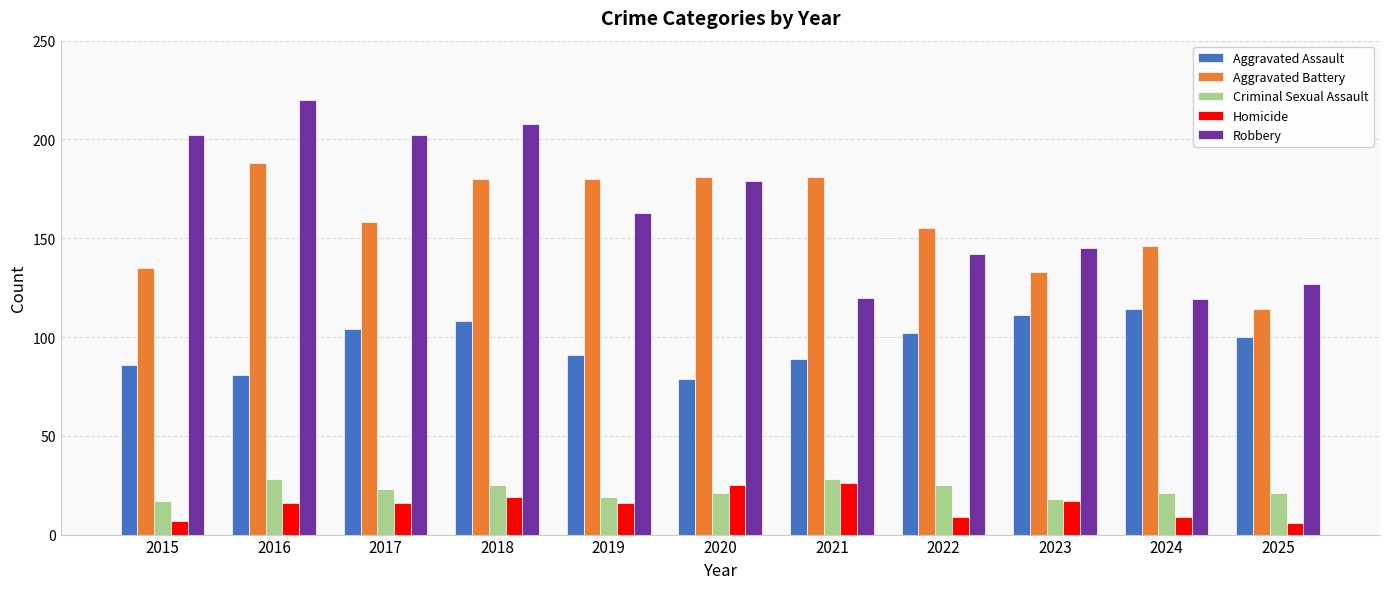

Reading left to right, extract all data points from this chart.

Aggravated Assault: 2015=86	2016=81	2017=104	2018=108	2019=91	2020=79	2021=89	2022=102	2023=111	2024=114	2025=100
Aggravated Battery: 2015=135	2016=188	2017=158	2018=180	2019=180	2020=181	2021=181	2022=155	2023=133	2024=146	2025=114
Criminal Sexual Assault: 2015=17	2016=28	2017=23	2018=25	2019=19	2020=21	2021=28	2022=25	2023=18	2024=21	2025=21
Homicide: 2015=7	2016=16	2017=16	2018=19	2019=16	2020=25	2021=26	2022=9	2023=17	2024=9	2025=6
Robbery: 2015=202	2016=220	2017=202	2018=208	2019=163	2020=179	2021=120	2022=142	2023=145	2024=119	2025=127